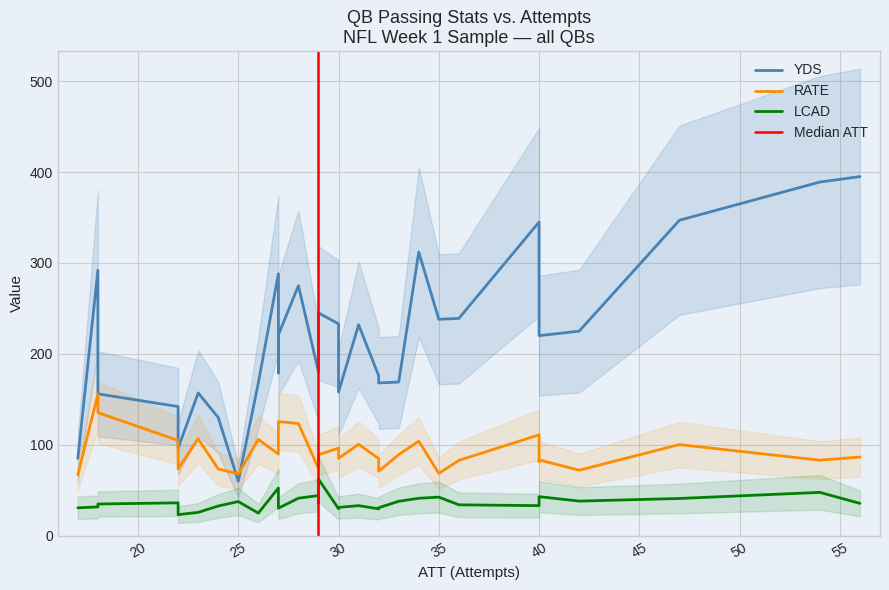

The YDS series shows 220.0 at Andy Dalton. True or false?

True